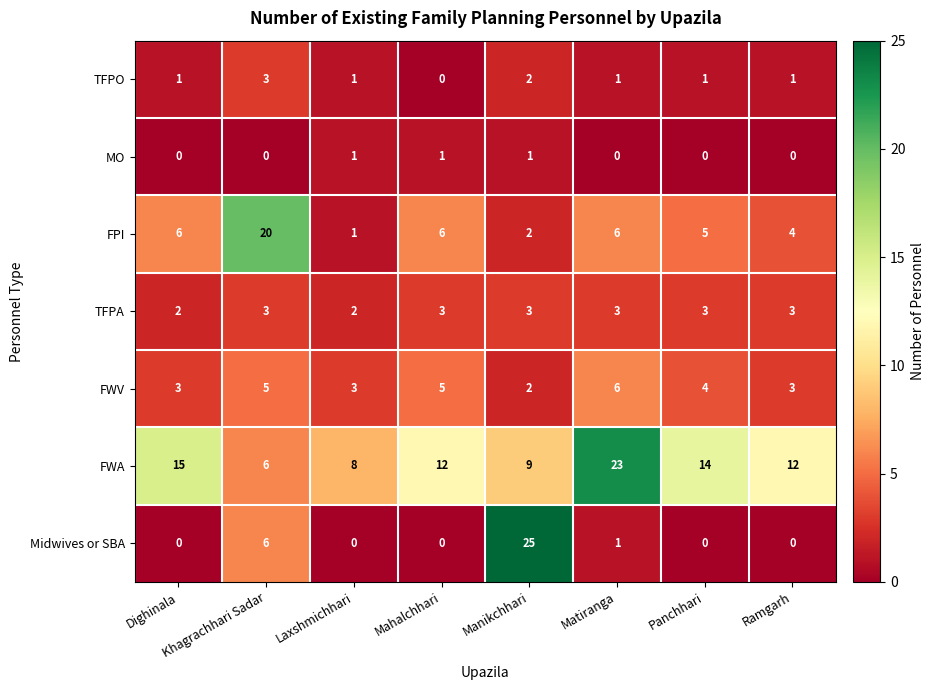

What is the sum of the TFPA values at Ramgarh and Laxshmichhari?

5